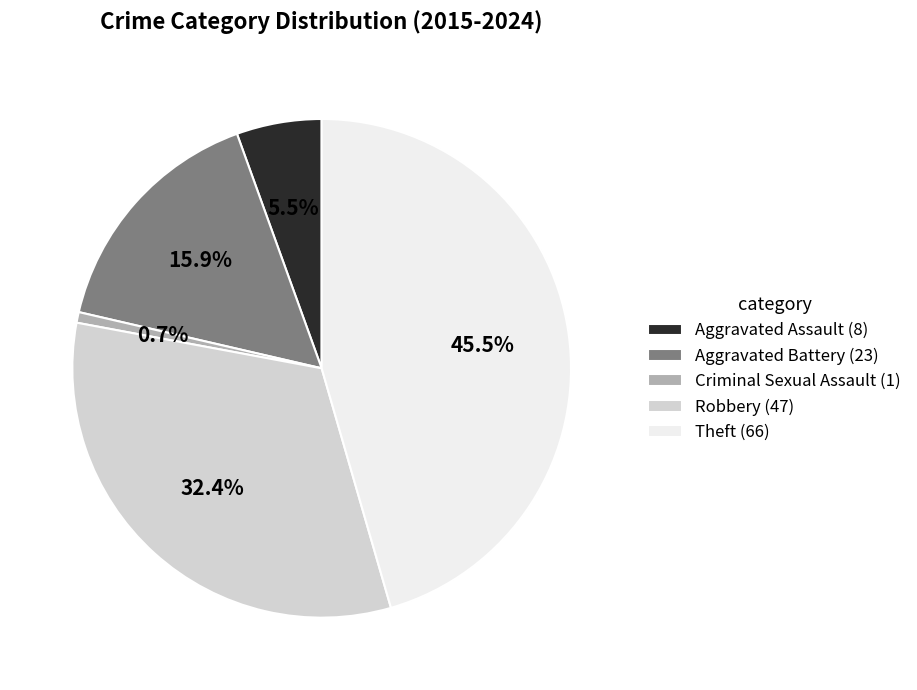

To the nearest percent, what percentage of the pie is Criminal Sexual Assault?

1%